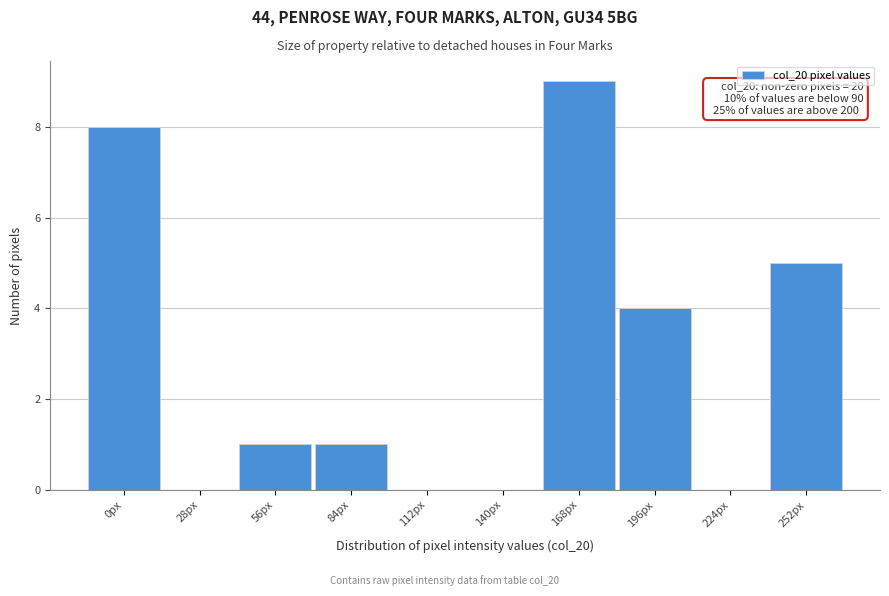

Reading right to left, extract all data points from this chart.

252px=5	224px=0	196px=4	168px=9	140px=0	112px=0	84px=1	56px=1	28px=0	0px=8